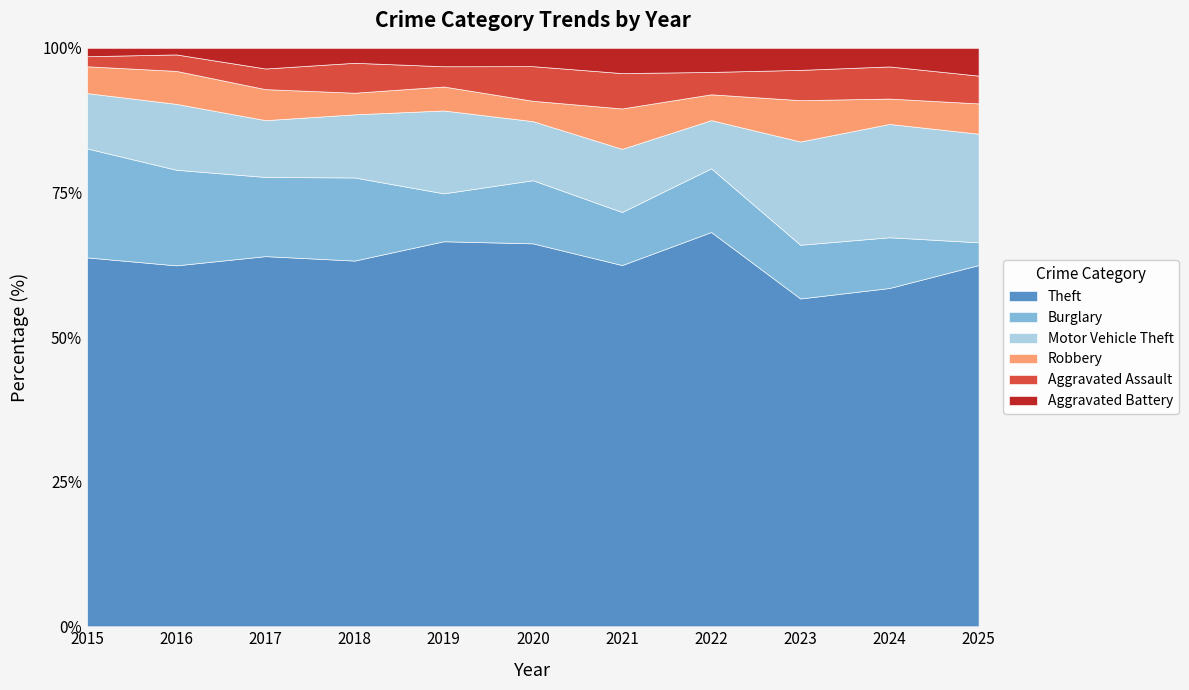

Reading left to right, extract all data points from this chart.

Theft: 2015=220	2016=219	2017=215	2018=220	2019=209	2020=188	2021=143	2022=229	2023=238	2024=200	2025=143
Burglary: 2015=65	2016=58	2017=46	2018=50	2019=26	2020=31	2021=21	2022=37	2023=39	2024=30	2025=9
Motor Vehicle Theft: 2015=33	2016=40	2017=33	2018=38	2019=45	2020=29	2021=25	2022=28	2023=75	2024=67	2025=43
Robbery: 2015=16	2016=20	2017=18	2018=13	2019=13	2020=10	2021=16	2022=15	2023=30	2024=15	2025=12
Aggravated Assault: 2015=6	2016=10	2017=12	2018=18	2019=11	2020=17	2021=14	2022=13	2023=22	2024=19	2025=11
Aggravated Battery: 2015=5	2016=4	2017=12	2018=9	2019=10	2020=9	2021=10	2022=14	2023=16	2024=11	2025=11